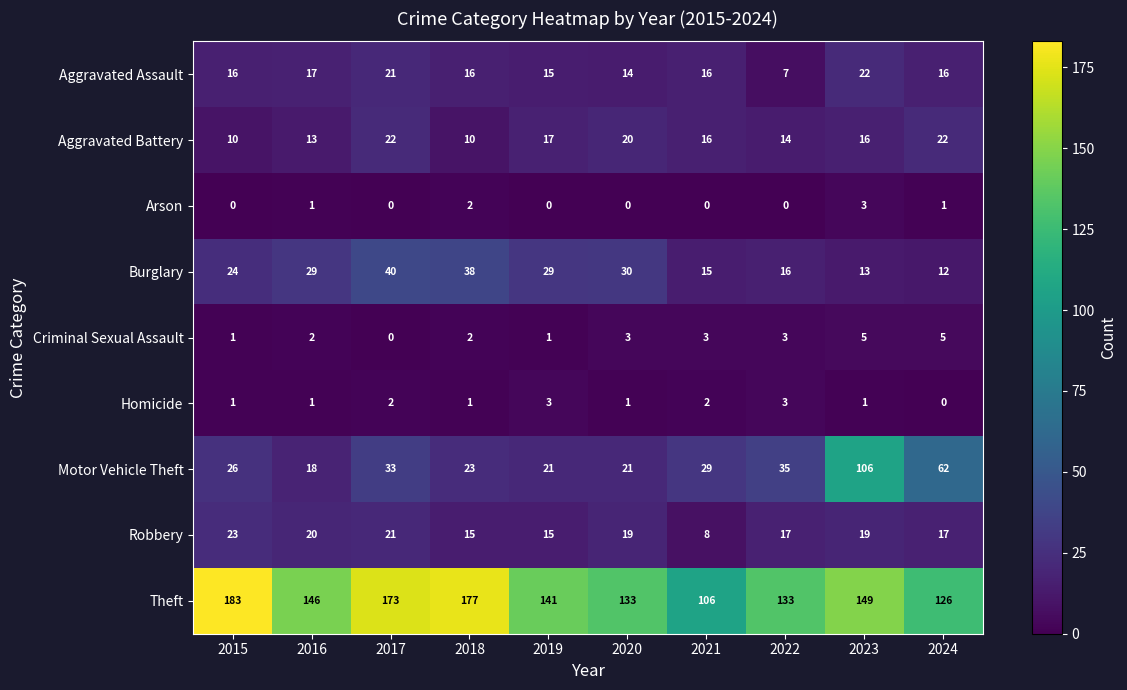

Is it true that Aggravated Battery equals 7 at 2019?

False